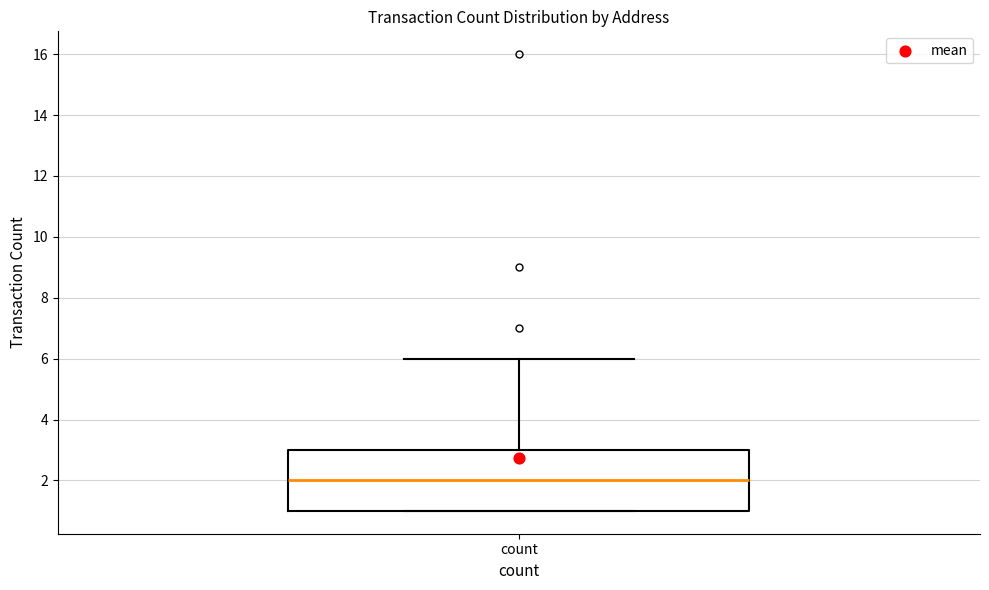

Read this box plot against the y-axis: the position of the median line, the range covered by the box, and the ends of both whiskers. The values are not printed on the chart, so give them approximately, as read against the axis.

median 2, box 1 to 3, whiskers 1 to 6